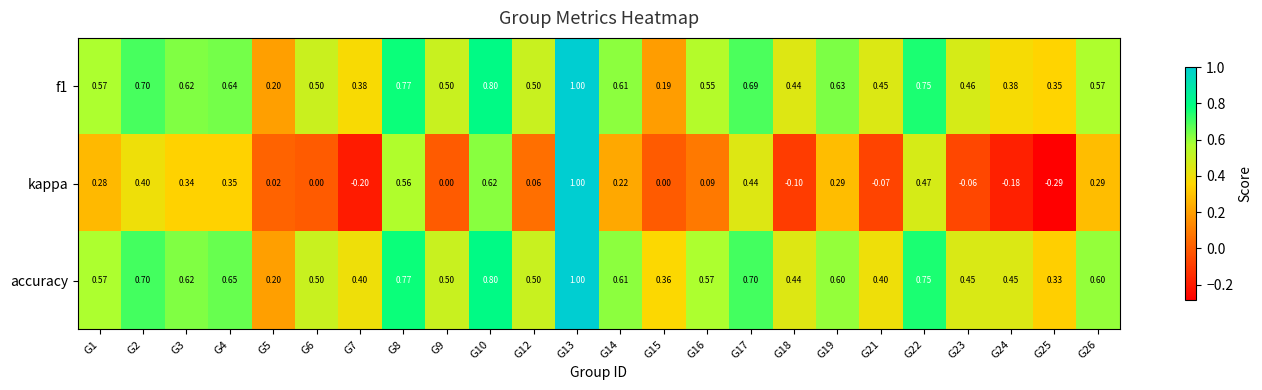

At which category does the chart reach its minimum across all series?

G25